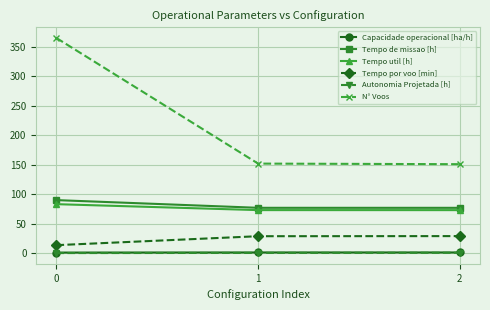

Read the Tempo por voo [min] value at 0.

13.7